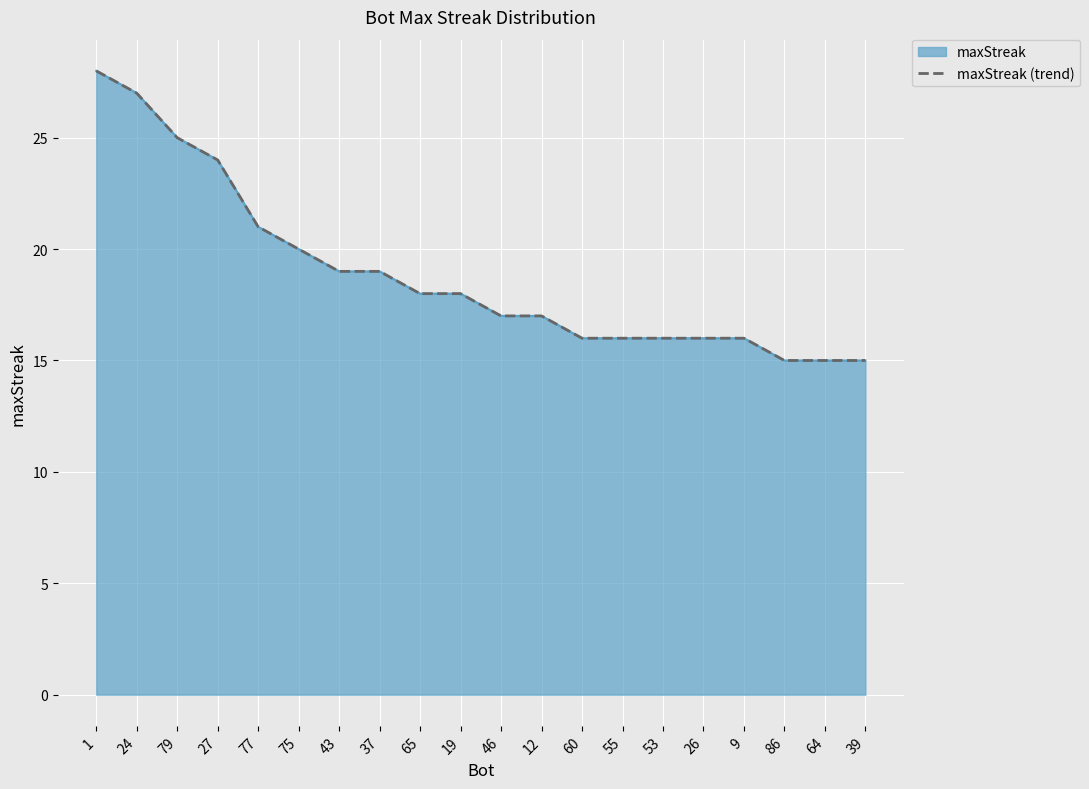

Between 60 and 24, which is larger?

24